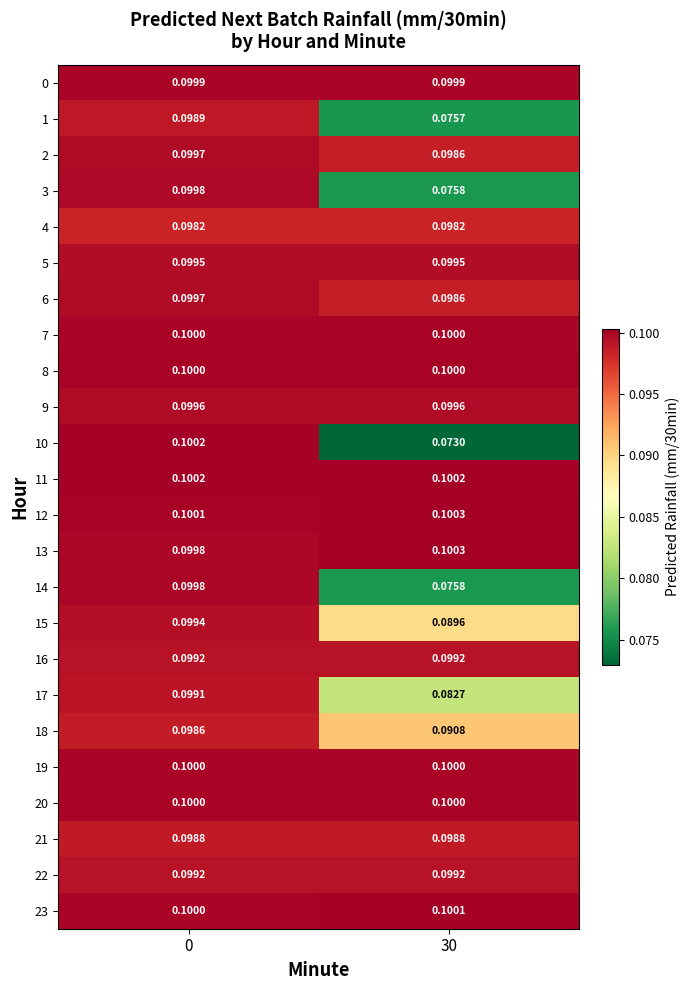

Is the value of 18 at 0 greater than the value of 8 at 0?

No